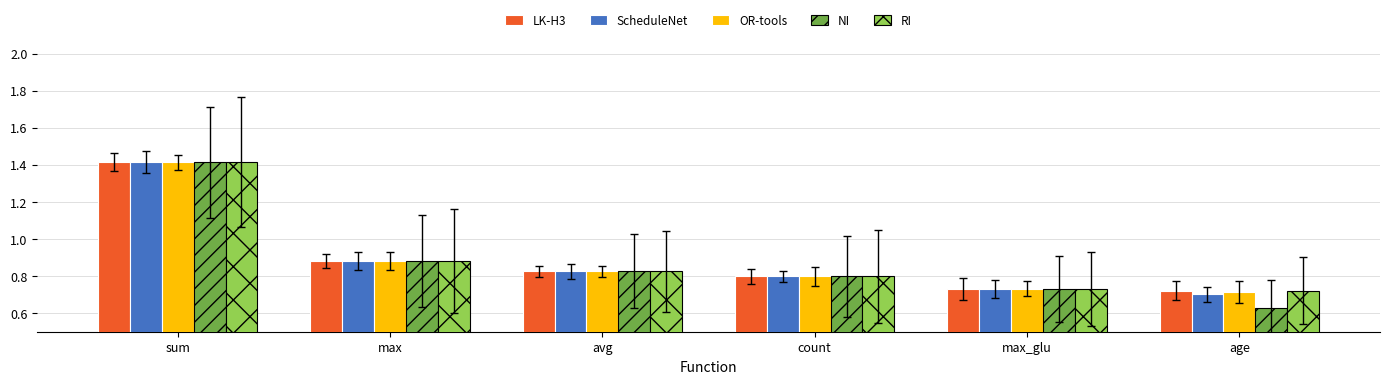

Count the RI values in the range 0 to 1.

5